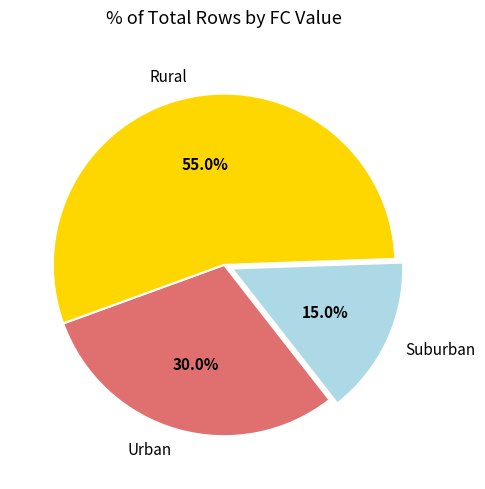

Count the number of slices in the pie.

3